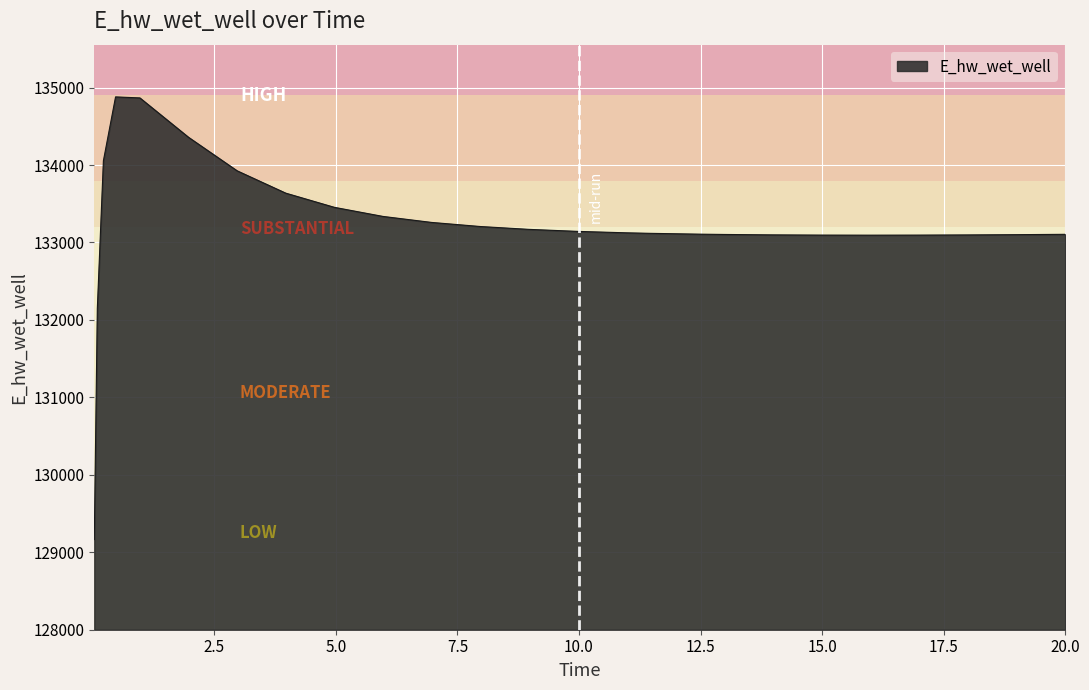

What is the smallest value displayed?

129163.9